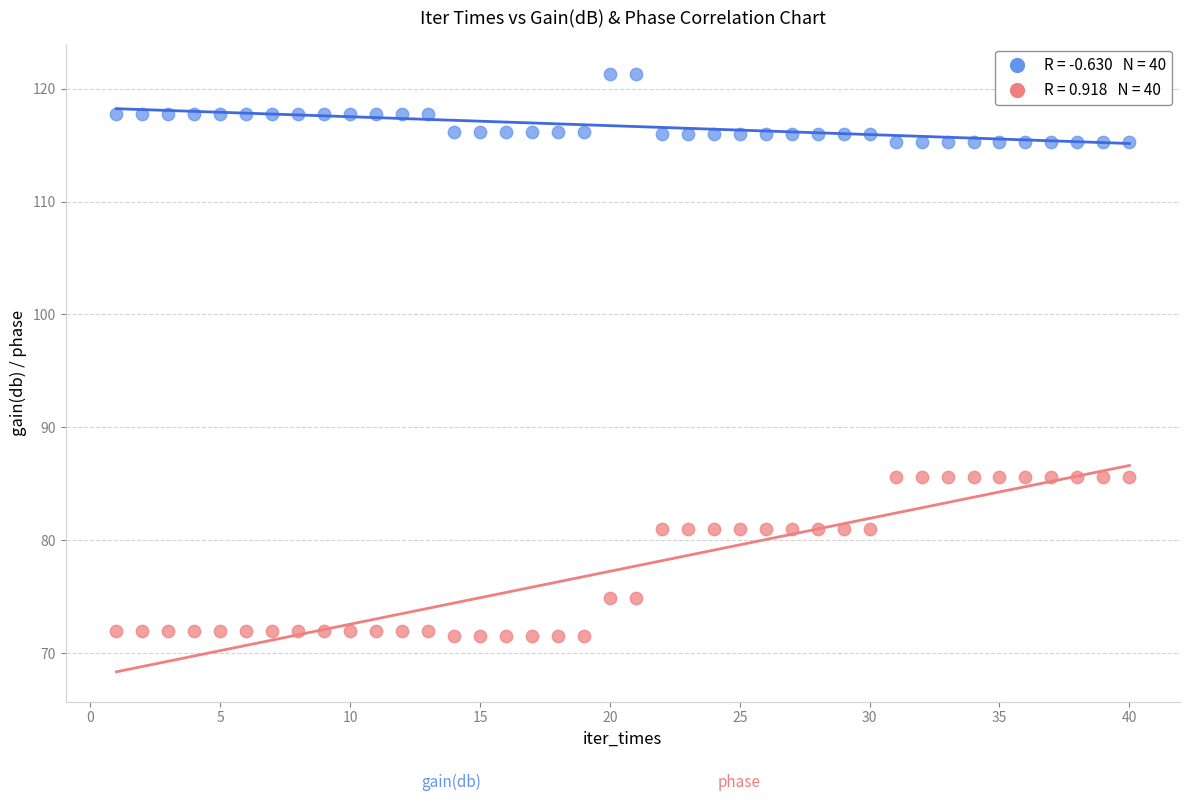

Across all data points, what is the range of X values (max minus min)?

39.0